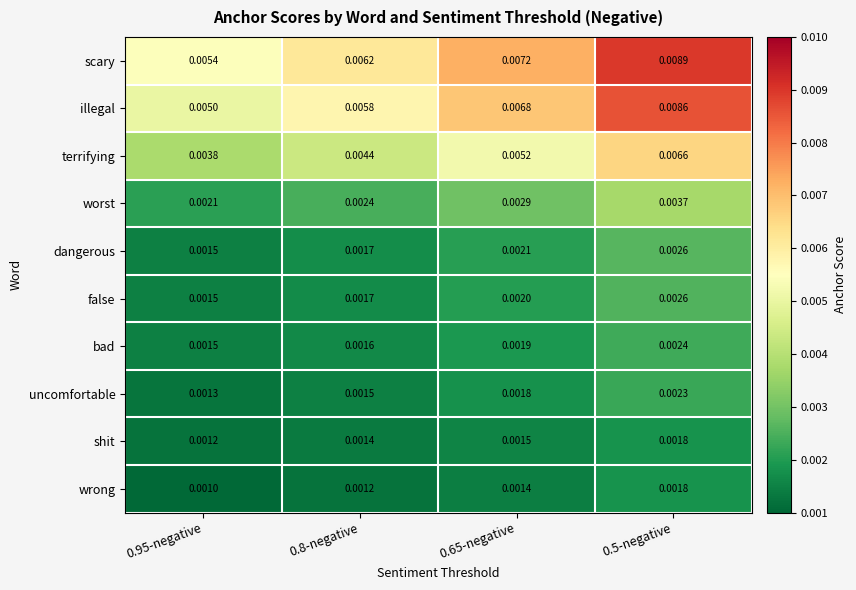

Between 0.95-negative and 0.5-negative, which series saw the biggest shift?

illegal